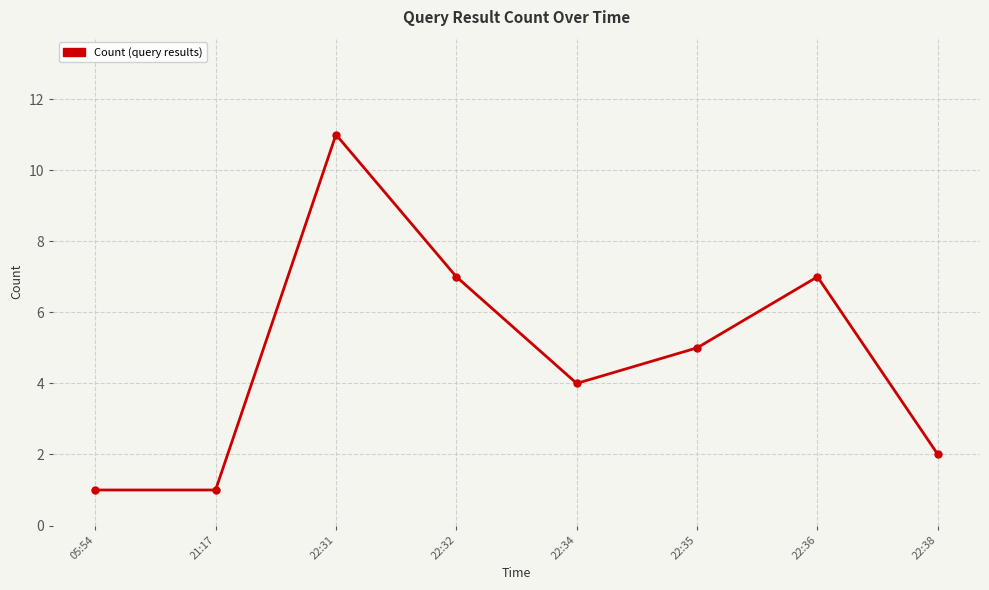

True or false: the data shows 4 at 22:34.

True